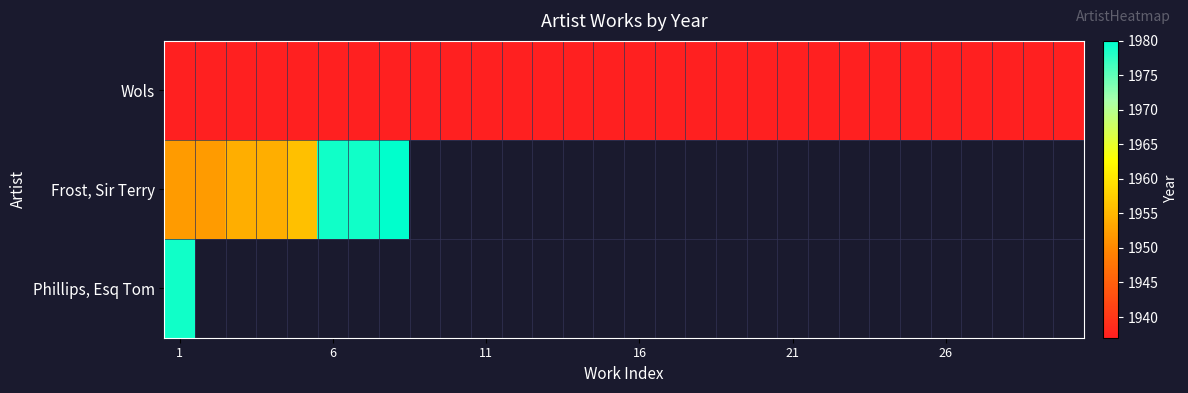

At which category is the sum across all series the highest?

1